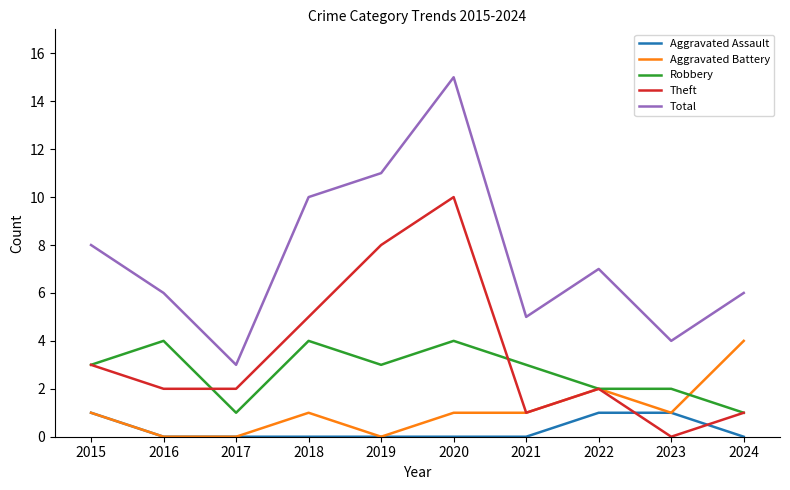

Count the number of categories in the chart.

10